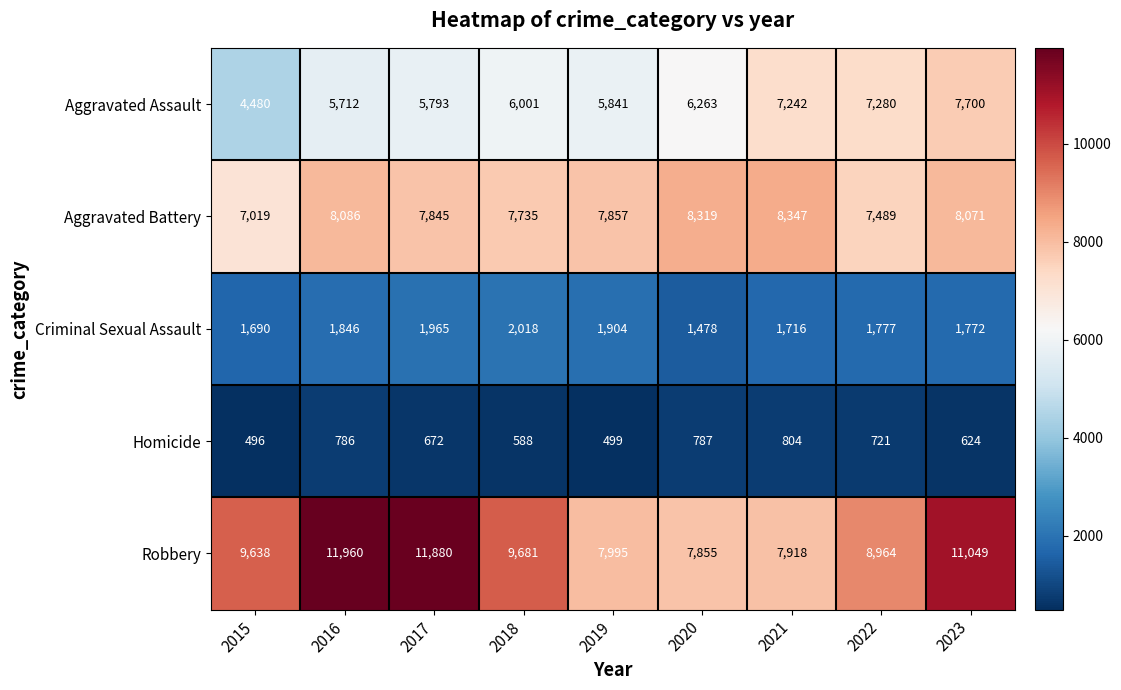

Which series has the largest total across all categories?

Robbery